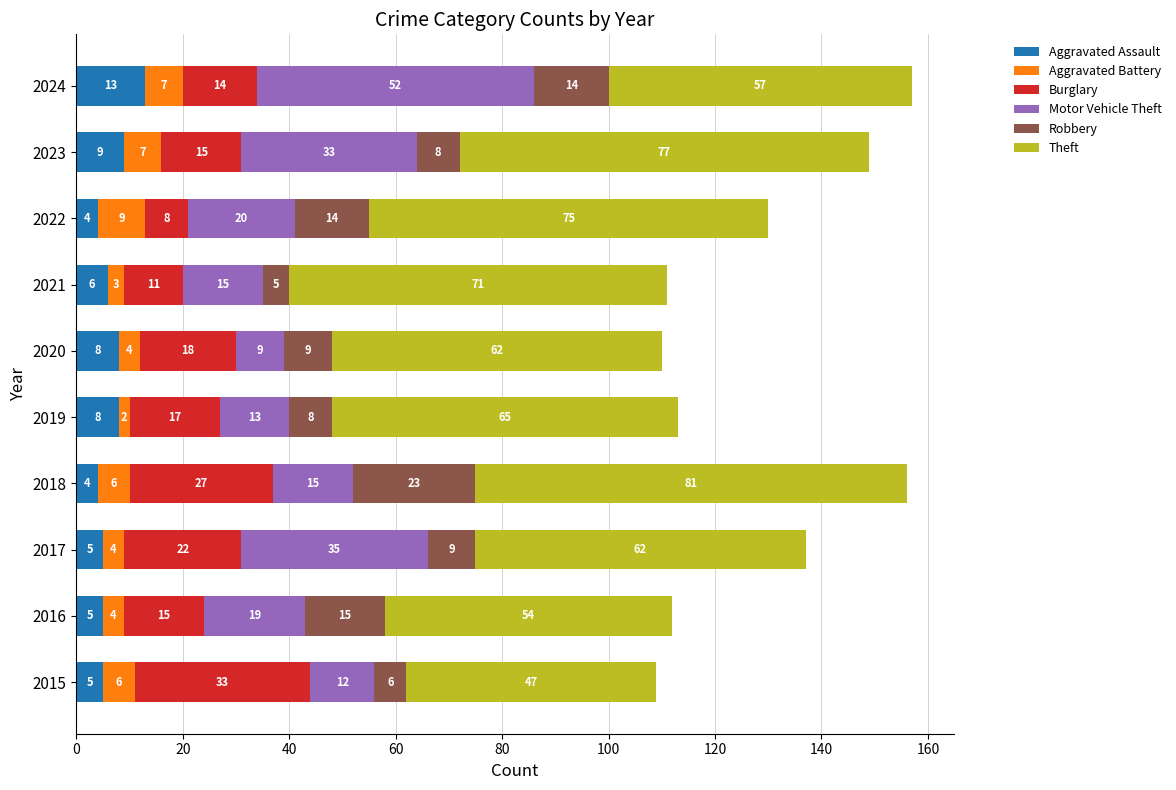

What are all the series names shown in the legend?

Aggravated Assault, Aggravated Battery, Burglary, Motor Vehicle Theft, Robbery, Theft